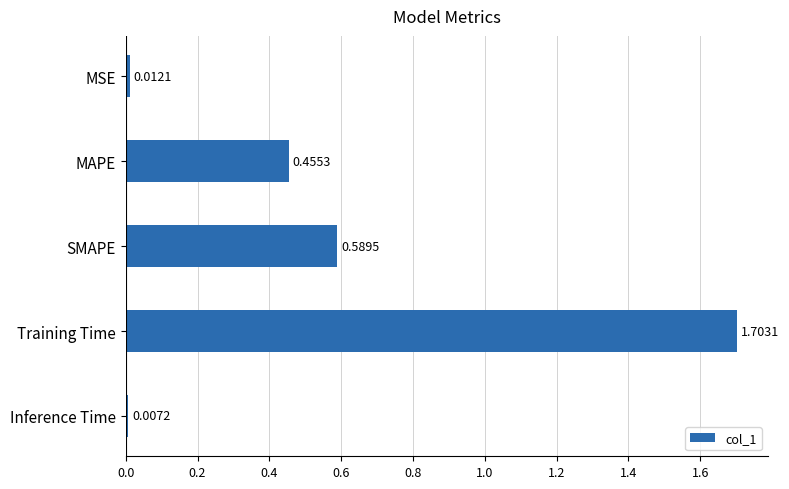

Rank the categories by value from highest to lowest.

Training Time, SMAPE, MAPE, MSE, Inference Time